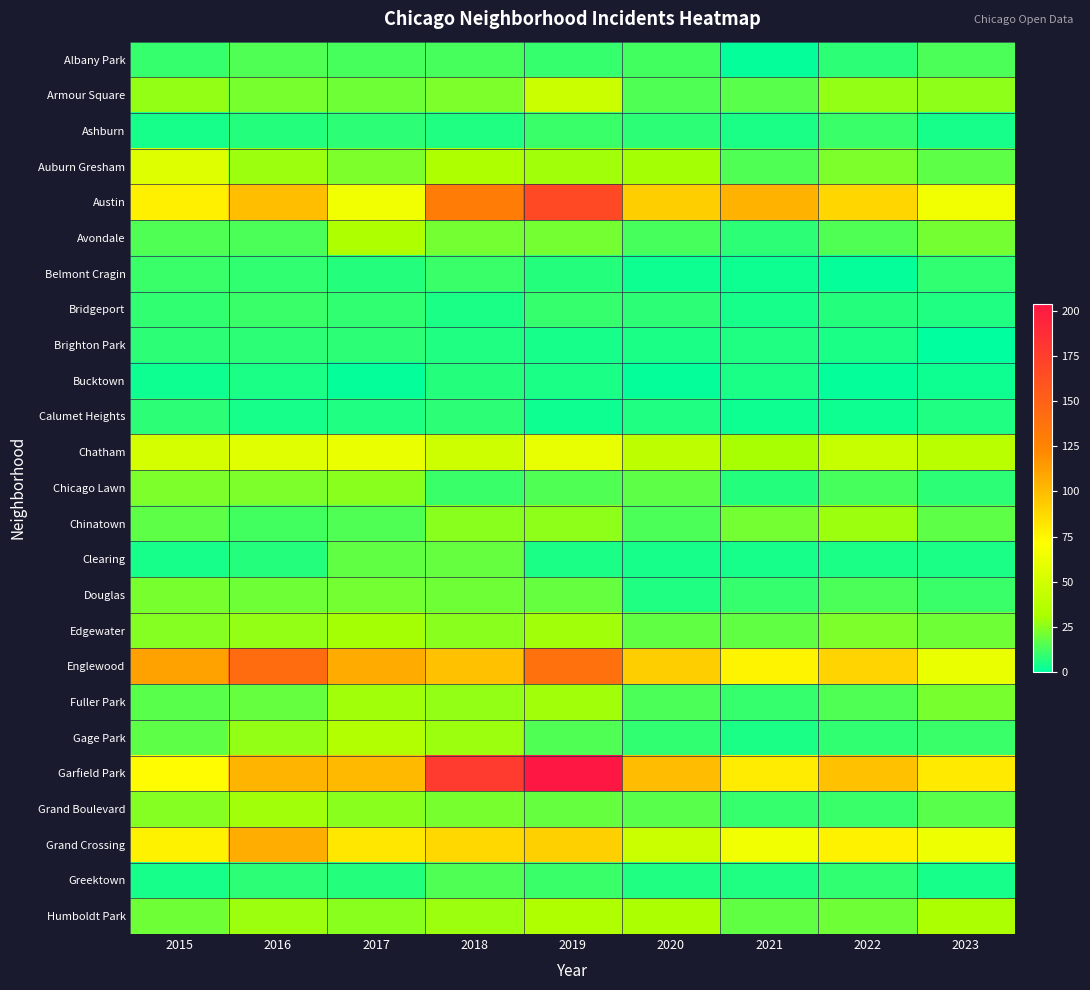

Reading left to right, extract all data points from this chart.

Albany Park: 2015=10	2016=15	2017=13	2018=13	2019=10	2020=12	2021=1	2022=8	2023=14
Armour Square: 2015=27	2016=22	2017=20	2018=23	2019=47	2020=15	2021=16	2022=27	2023=26
Ashburn: 2015=4	2016=7	2017=8	2018=6	2019=11	2020=8	2021=5	2022=11	2023=4
Auburn Gresham: 2015=56	2016=28	2017=23	2018=33	2019=29	2020=30	2021=15	2022=23	2023=17
Austin: 2015=78	2016=99	2017=65	2018=130	2019=167	2020=92	2021=104	2022=89	2023=65
Avondale: 2015=15	2016=14	2017=33	2018=21	2019=21	2020=13	2021=8	2022=15	2023=21
Belmont Cragin: 2015=11	2016=9	2017=7	2018=11	2019=7	2020=3	2021=3	2022=1	2023=9
Bridgeport: 2015=9	2016=11	2017=9	2018=5	2019=10	2020=8	2021=4	2022=7	2023=6
Brighton Park: 2015=8	2016=8	2017=8	2018=6	2019=4	2020=5	2021=6	2022=5	2023=0
Bucktown: 2015=3	2016=5	2017=1	2018=7	2019=5	2020=1	2021=5	2022=1	2023=3
Calumet Heights: 2015=8	2016=4	2017=6	2018=8	2019=3	2020=6	2021=3	2022=3	2023=6
Chatham: 2015=51	2016=57	2017=62	2018=48	2019=60	2020=40	2021=31	2022=44	2023=39
Chicago Lawn: 2015=23	2016=23	2017=25	2018=11	2019=15	2020=17	2021=7	2022=13	2023=8
Chinatown: 2015=17	2016=12	2017=15	2018=25	2019=26	2020=14	2021=21	2022=28	2023=17
Clearing: 2015=4	2016=7	2017=18	2018=19	2019=5	2020=4	2021=4	2022=5	2023=5
Douglas: 2015=22	2016=20	2017=21	2018=20	2019=19	2020=6	2021=10	2022=14	2023=11
Edgewater: 2015=24	2016=27	2017=30	2018=25	2019=29	2020=18	2021=18	2022=23	2023=20
Englewood: 2015=111	2016=142	2017=107	2018=98	2019=138	2020=92	2021=76	2022=90	2023=62
Fuller Park: 2015=16	2016=19	2017=29	2018=27	2019=29	2020=14	2021=10	2022=15	2023=22
Gage Park: 2015=17	2016=27	2017=35	2018=28	2019=15	2020=9	2021=5	2022=9	2023=11
Garfield Park: 2015=73	2016=103	2017=101	2018=178	2019=204	2020=100	2021=79	2022=98	2023=80
Grand Boulevard: 2015=24	2016=29	2017=25	2018=22	2019=19	2020=16	2021=10	2022=11	2023=16
Grand Crossing: 2015=77	2016=106	2017=82	2018=88	2019=91	2020=47	2021=66	2022=77	2023=63
Greektown: 2015=4	2016=8	2017=7	2018=15	2019=11	2020=6	2021=6	2022=9	2023=4
Humboldt Park: 2015=20	2016=28	2017=25	2018=28	2019=34	2020=32	2021=18	2022=20	2023=32